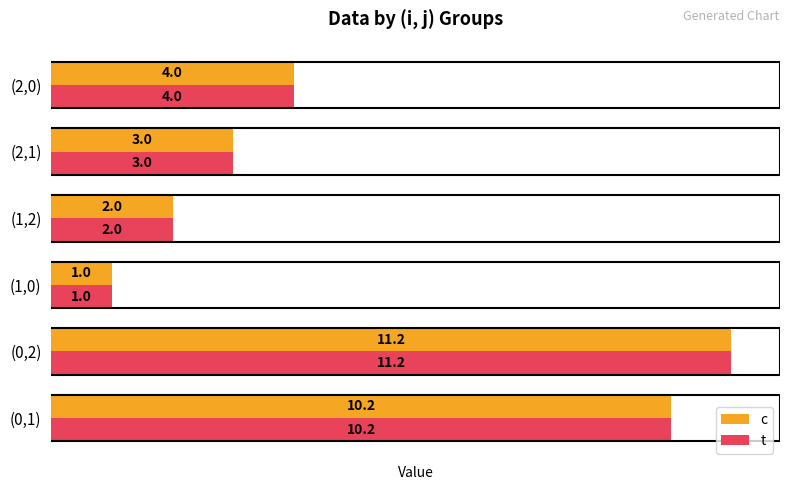

What is the difference between the maximum and minimum values in the c series?

10.2